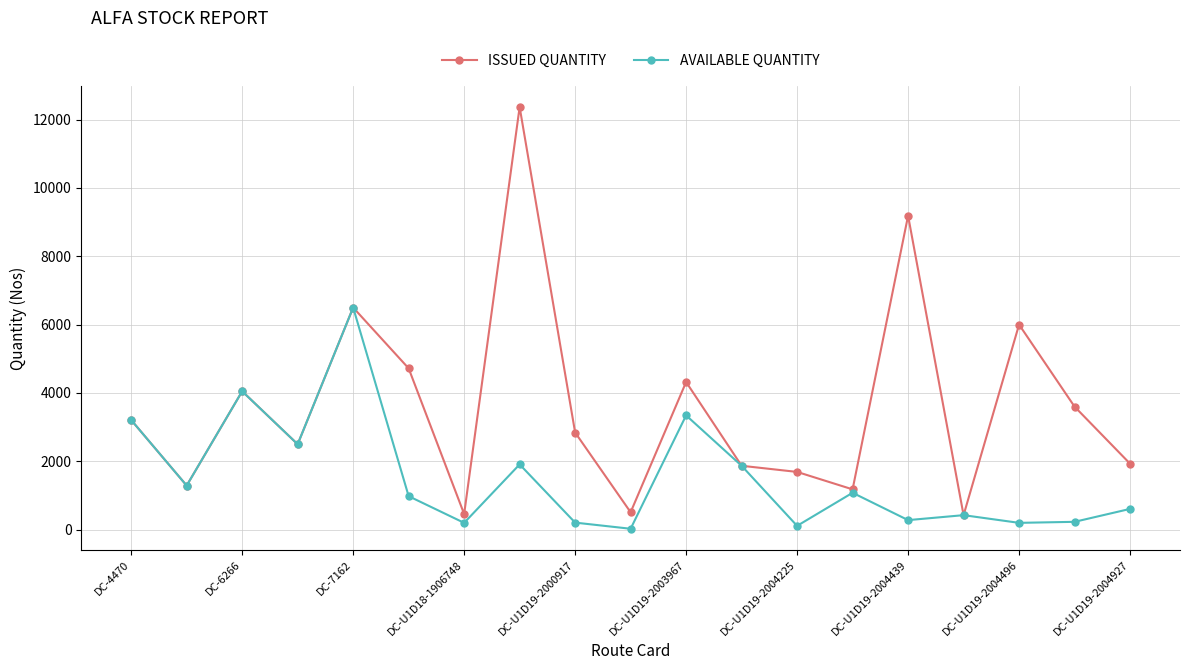

How many interior local peaks does the ISSUED QUANTITY series have?

6